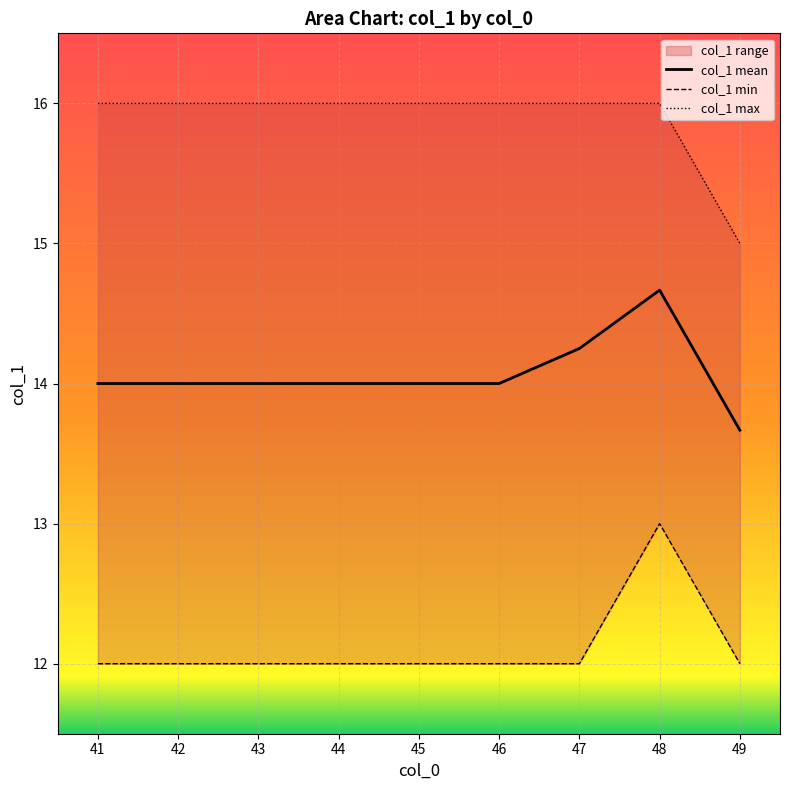

What is the lowest value of the col_1 mean series?

13.7